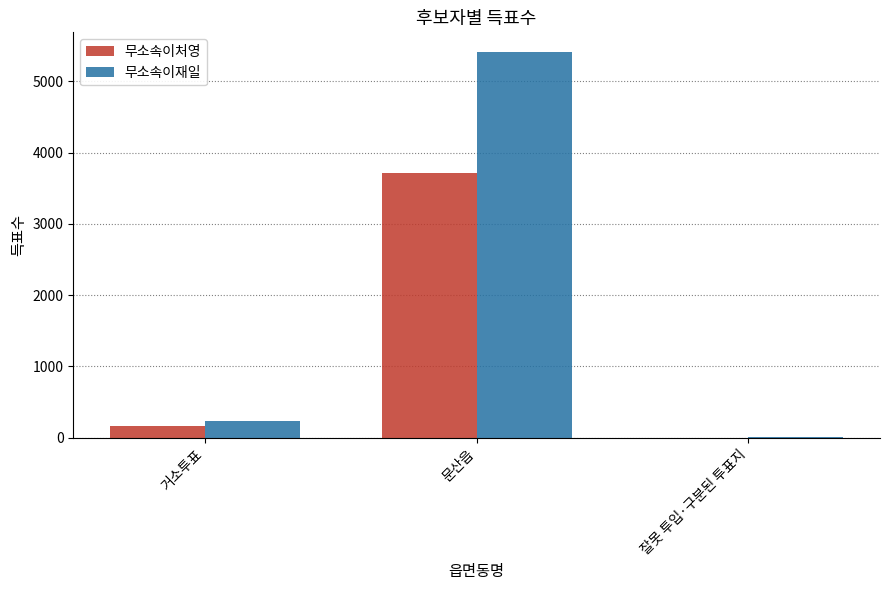

Is the value of 무소속이처영 at 문산읍 greater than the value of 무소속이재일 at 거소투표?

Yes